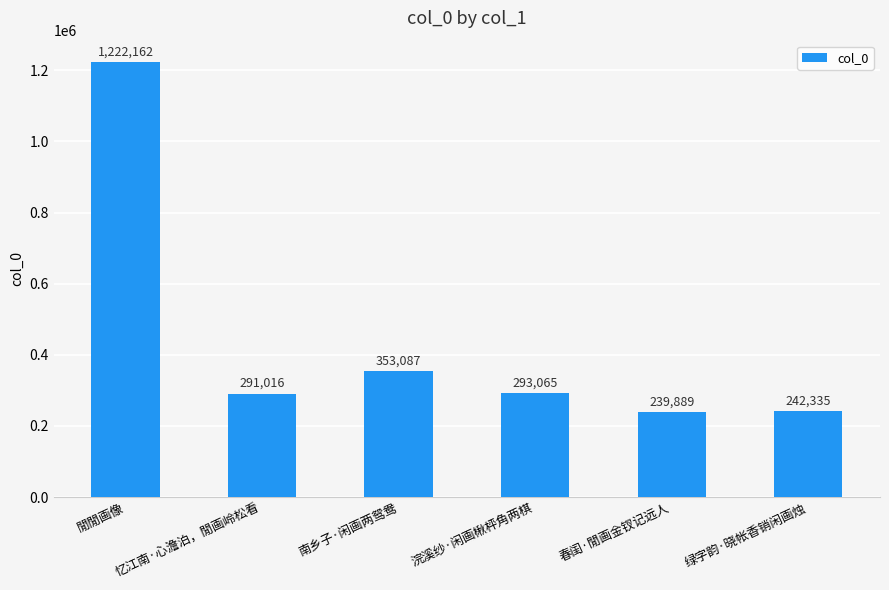

List the labels in order of value, largest first.

閒閒画像, 南乡子·闲画两鸳鸯, 浣溪纱·闲画楸枰角两棋, 忆江南·心澹泊，閒画岭松看, 绿字韵·晓帐香销闲画烛, 春闺·閒画金钗记远人